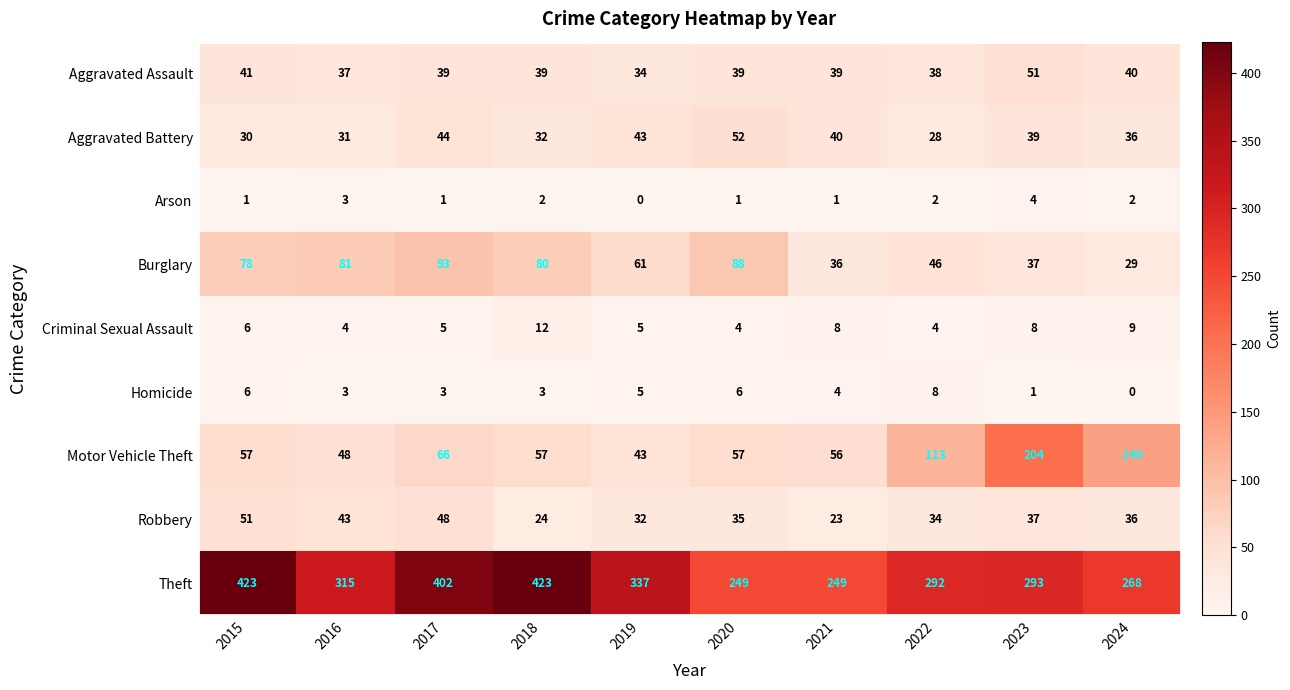

Which series has the largest range (max minus min)?

Theft